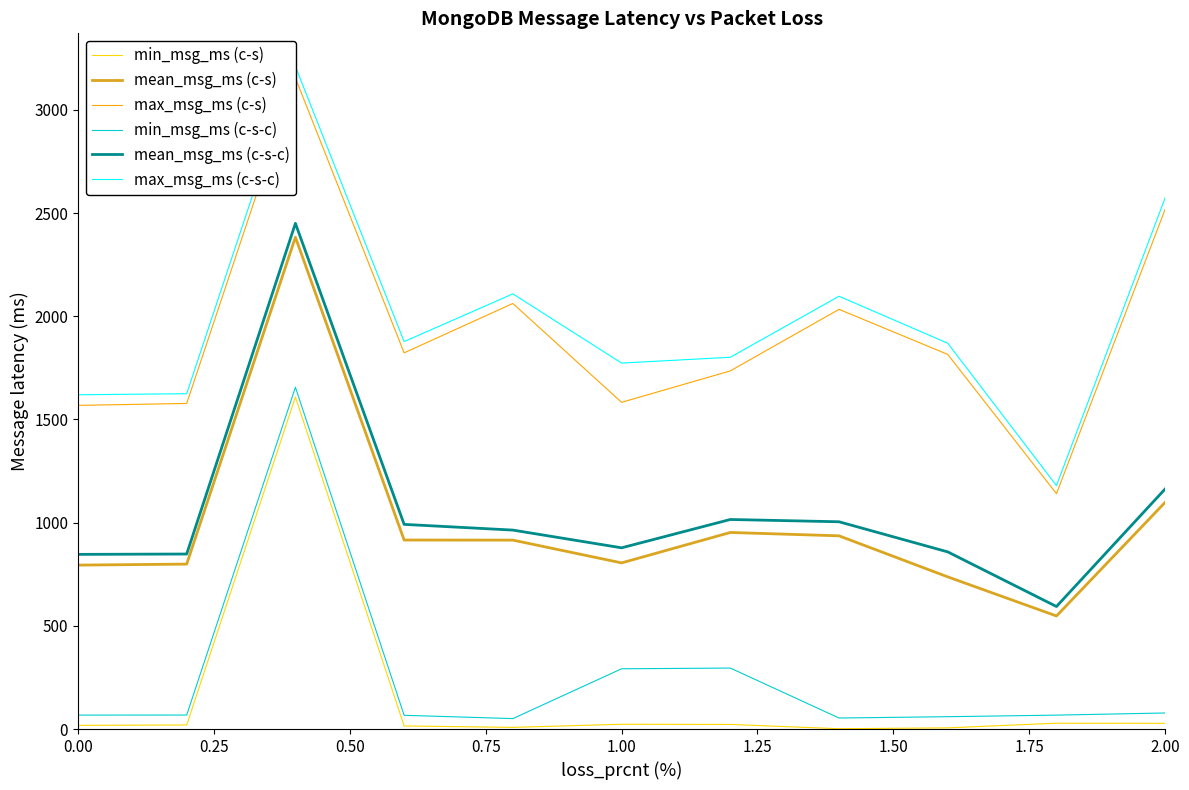

What is the value of the mean_msg_ms (c-s-c) point at the 3rd from the left?

2449.8